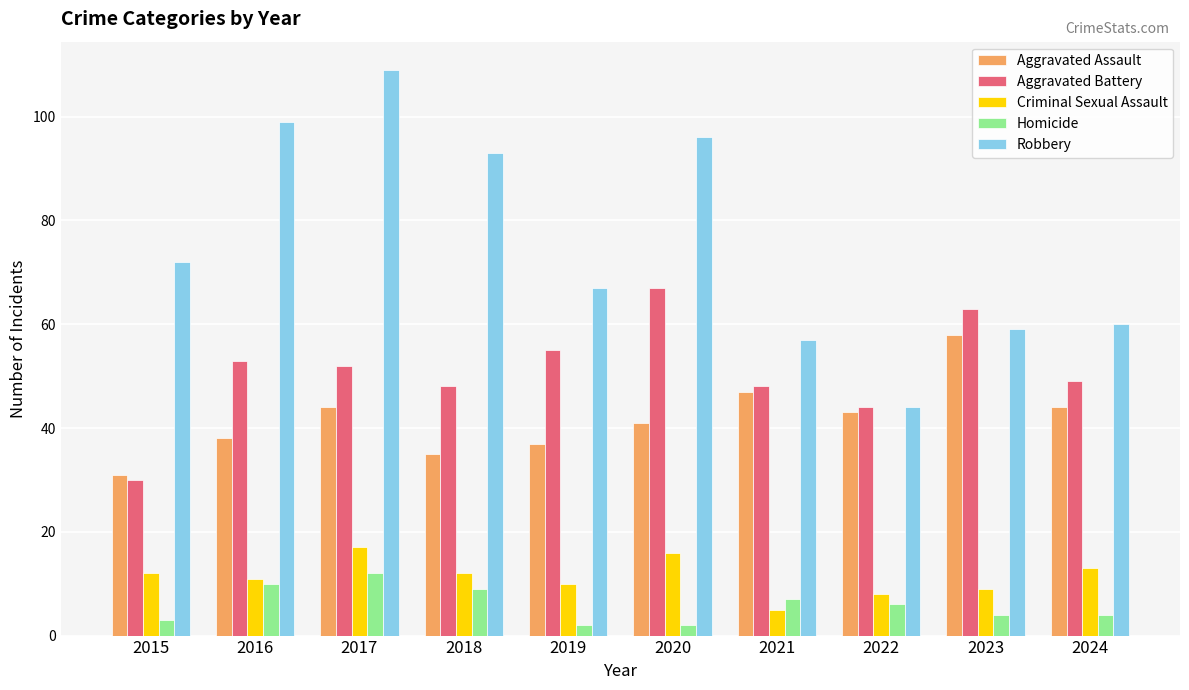

List the series in order of their peak value, lowest first.

Homicide, Criminal Sexual Assault, Aggravated Assault, Aggravated Battery, Robbery